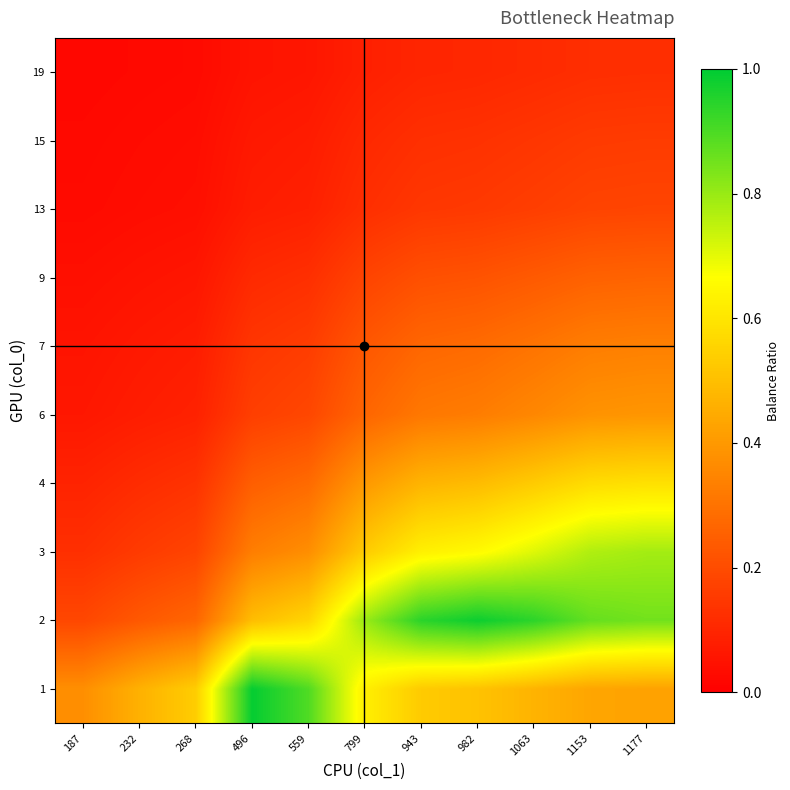

Count the number of data series in this chart.

10